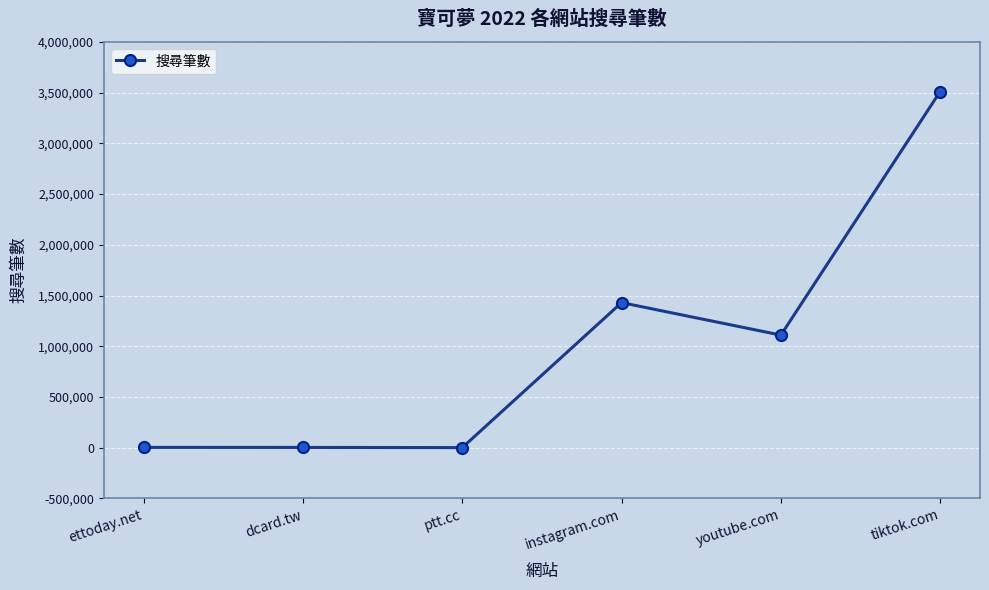

What position from the left is ettoday.net?

1